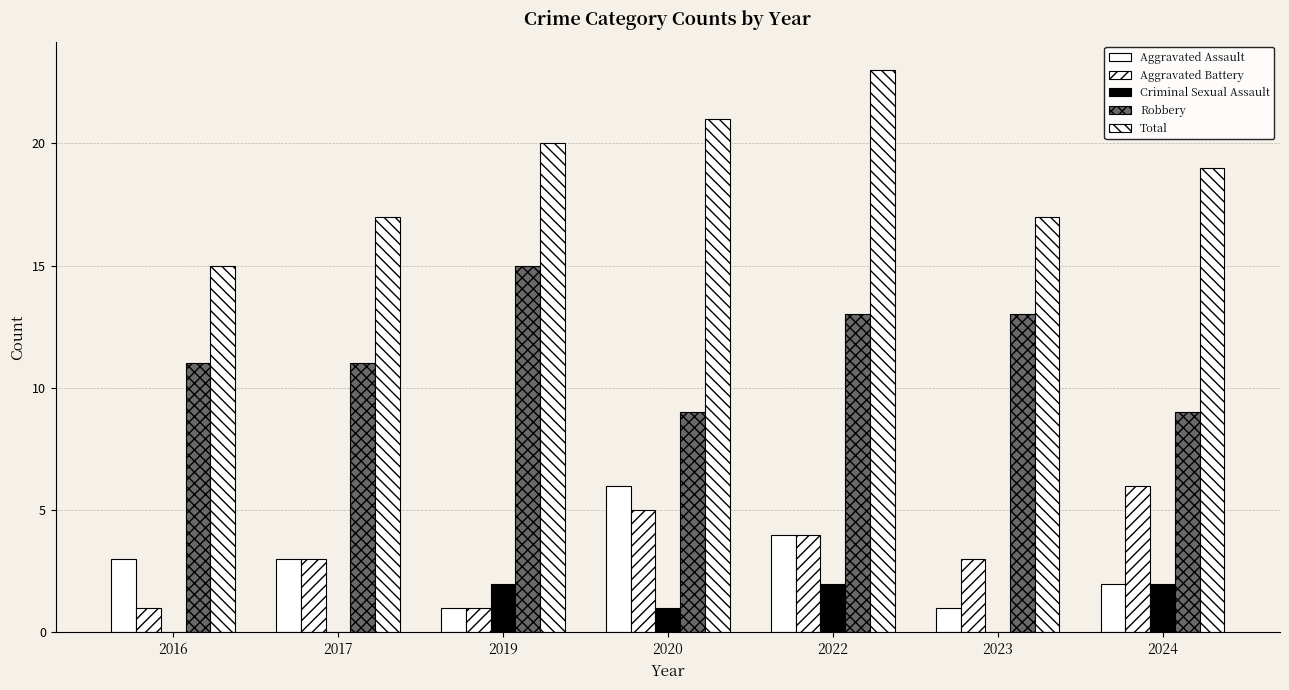

How many data points does each series have?

7